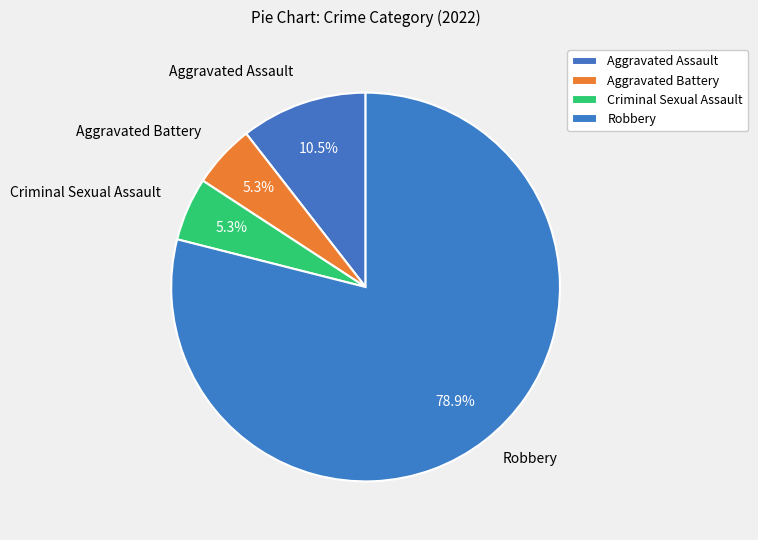

Which has a higher value, Robbery or Aggravated Battery?

Robbery